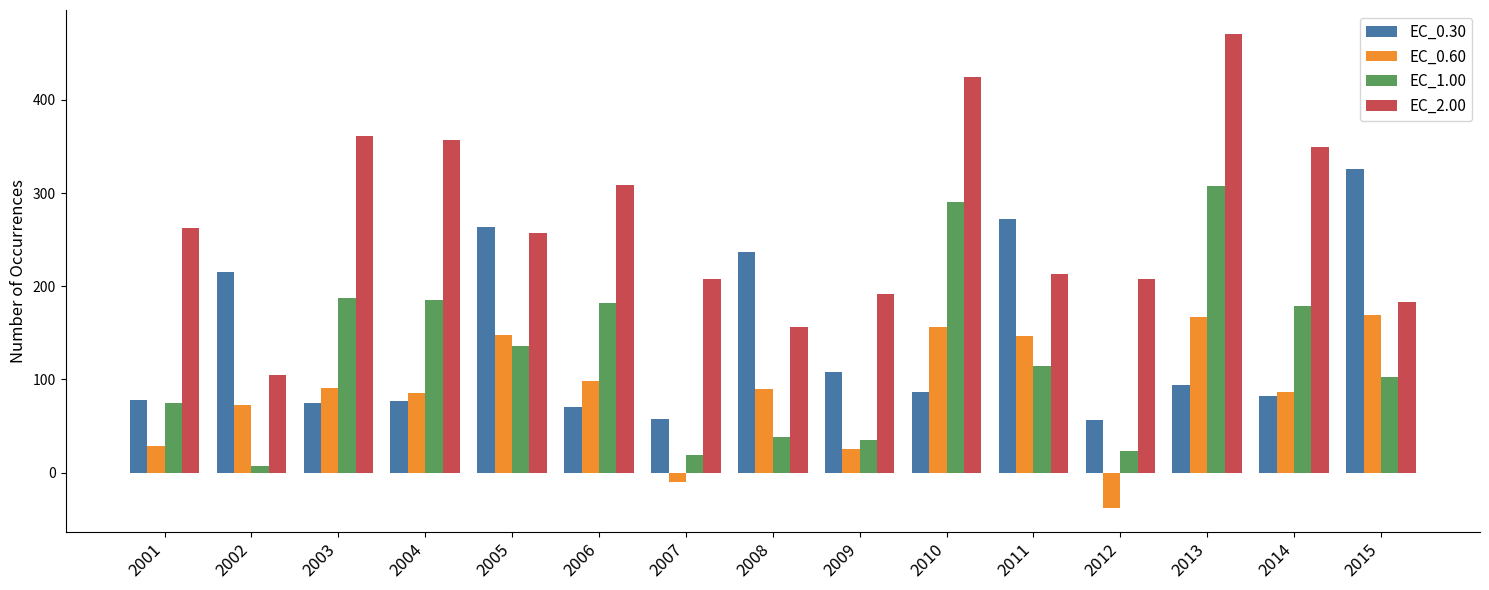

Where is EC_0.60 nearest to the value 65?

2002